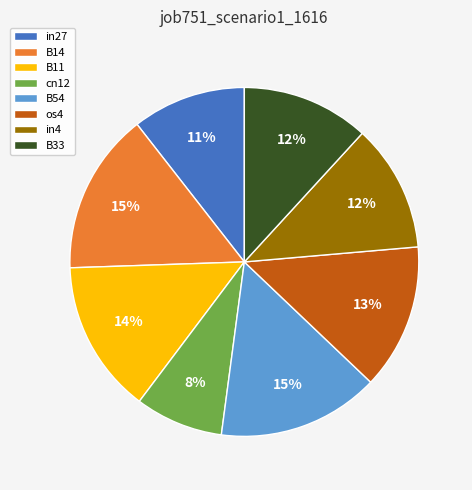

To the nearest percent, what is the combined percentage of in4 and B54?

27%